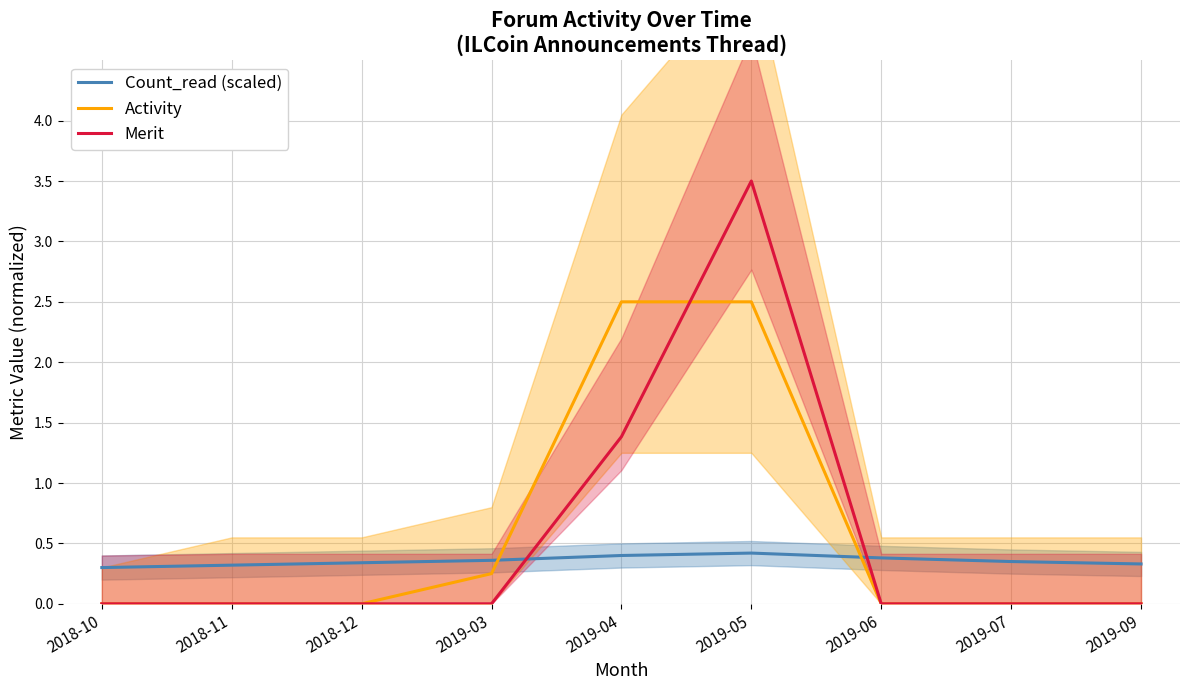

In Count_read (scaled), how many points are higher than both neighbors (excluding endpoints)?

1